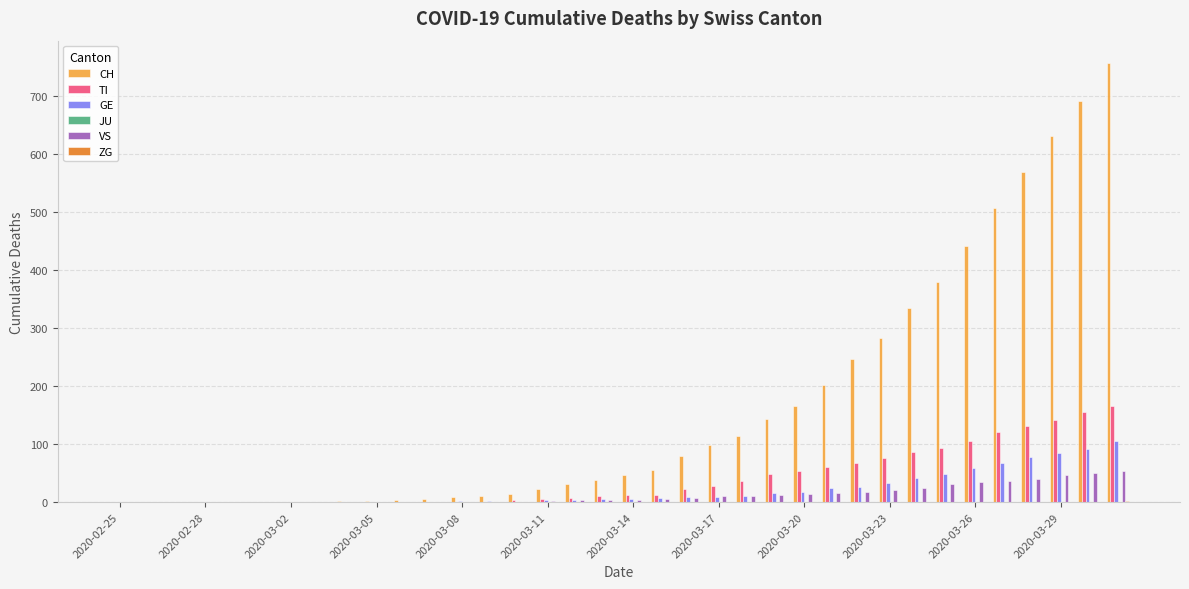

Which series has the largest total across all categories?

CH